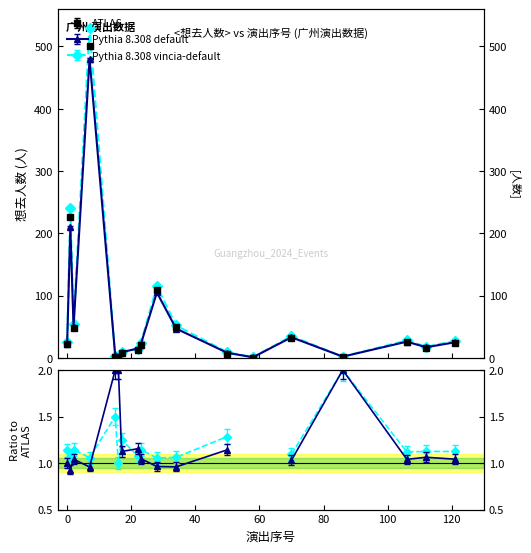

How many distinct data groups are displayed?

3